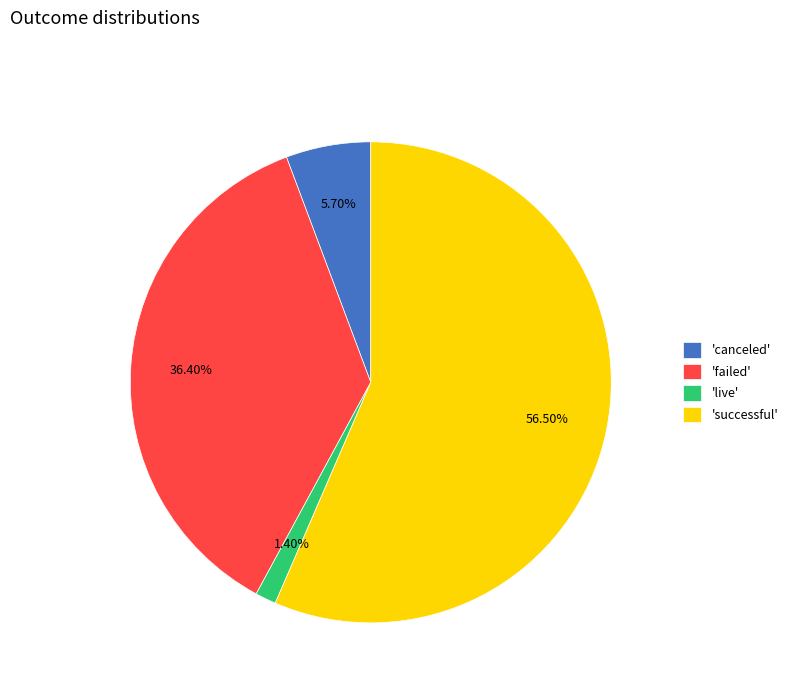

Rank the categories by value from lowest to highest.

'live', 'canceled', 'failed', 'successful'